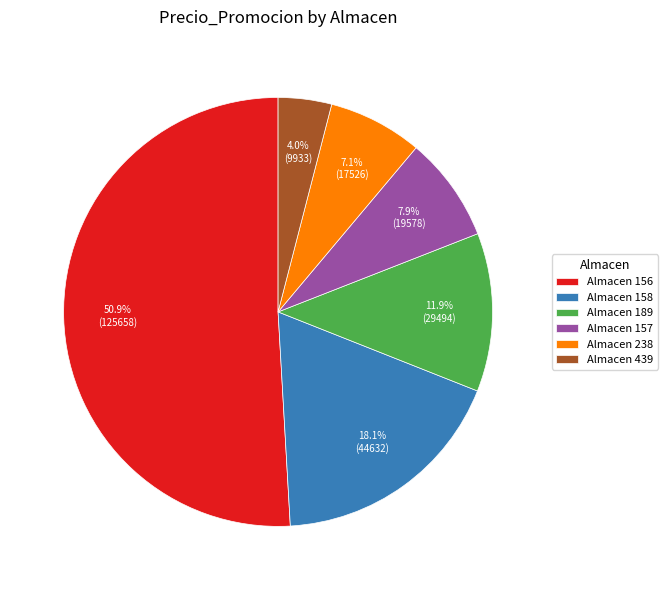

To the nearest percent, what is the average slice percentage?

17%